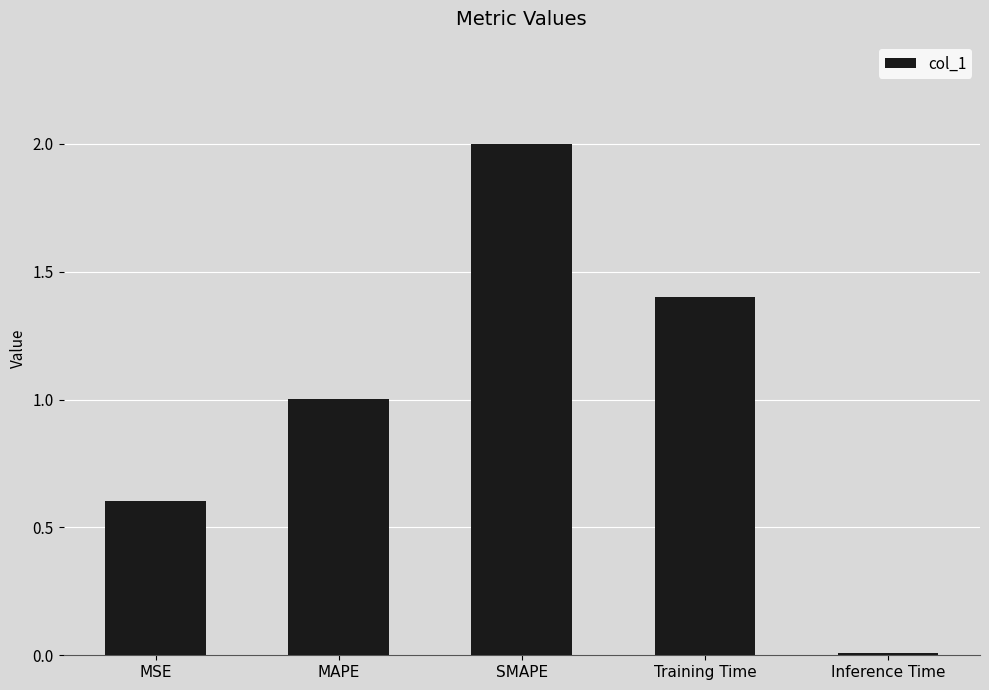

What is the greatest value displayed?

2.0